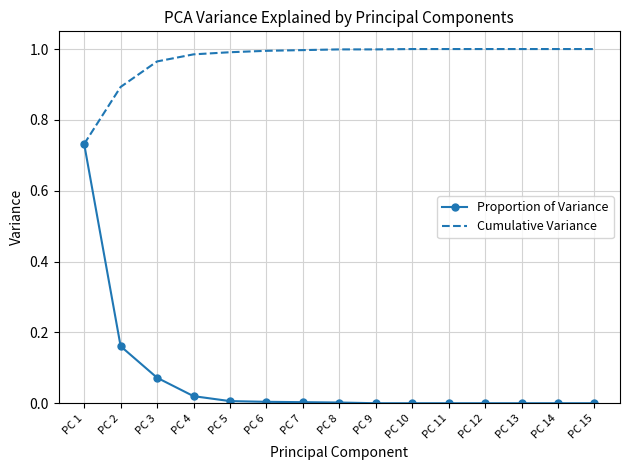

At how many categories does at least one series exceed 0?

15